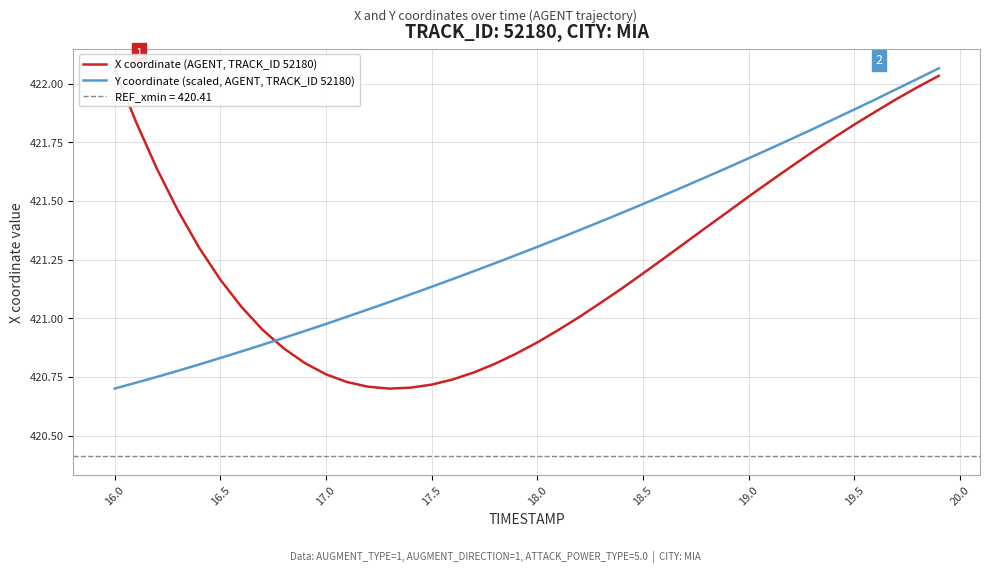

How many values in the Y coordinate (scaled, AGENT, TRACK_ID 52180) series exceed 421?

29